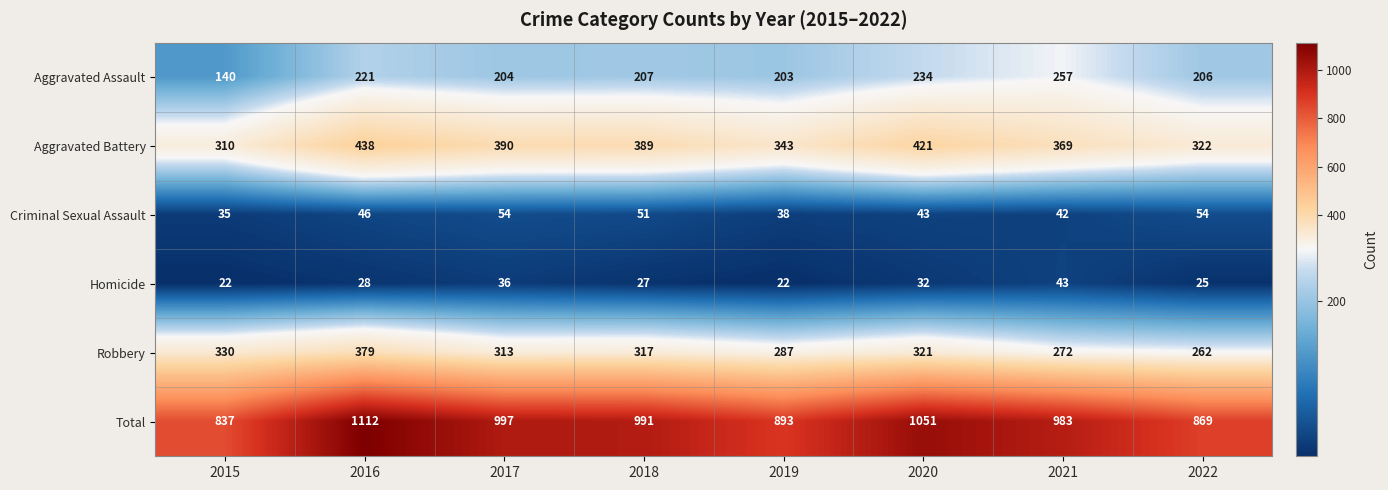

The Aggravated Assault series shows 352 at 2022. True or false?

False